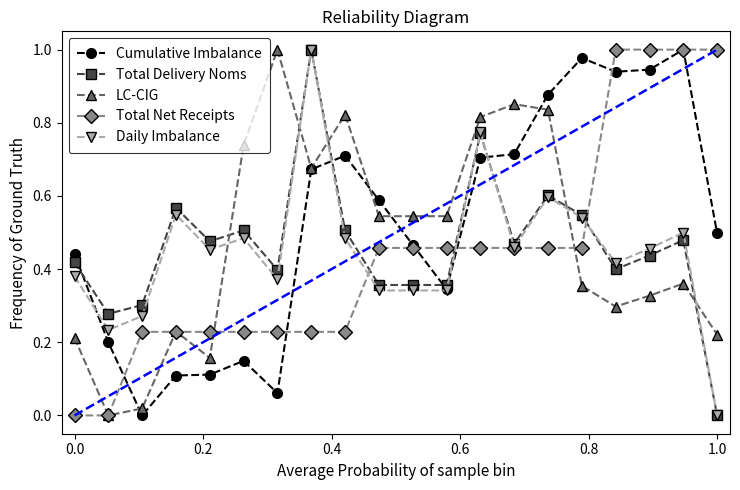

True or false: Daily Imbalance has more than 1 points higher than both neighbors.

True